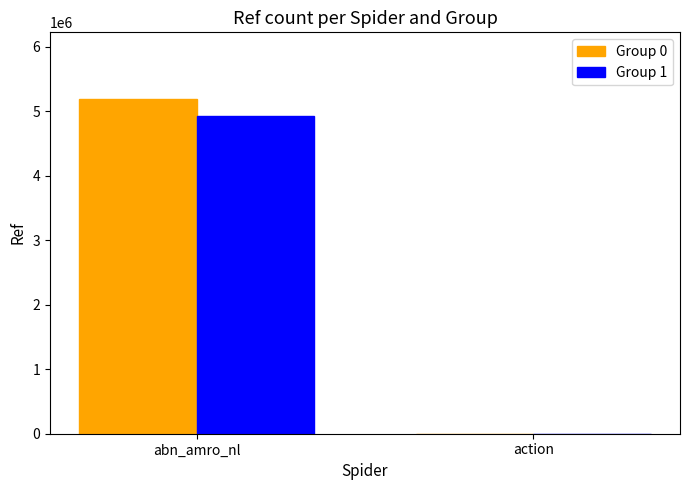

At which label does Group 1 reach its peak?

abn_amro_nl